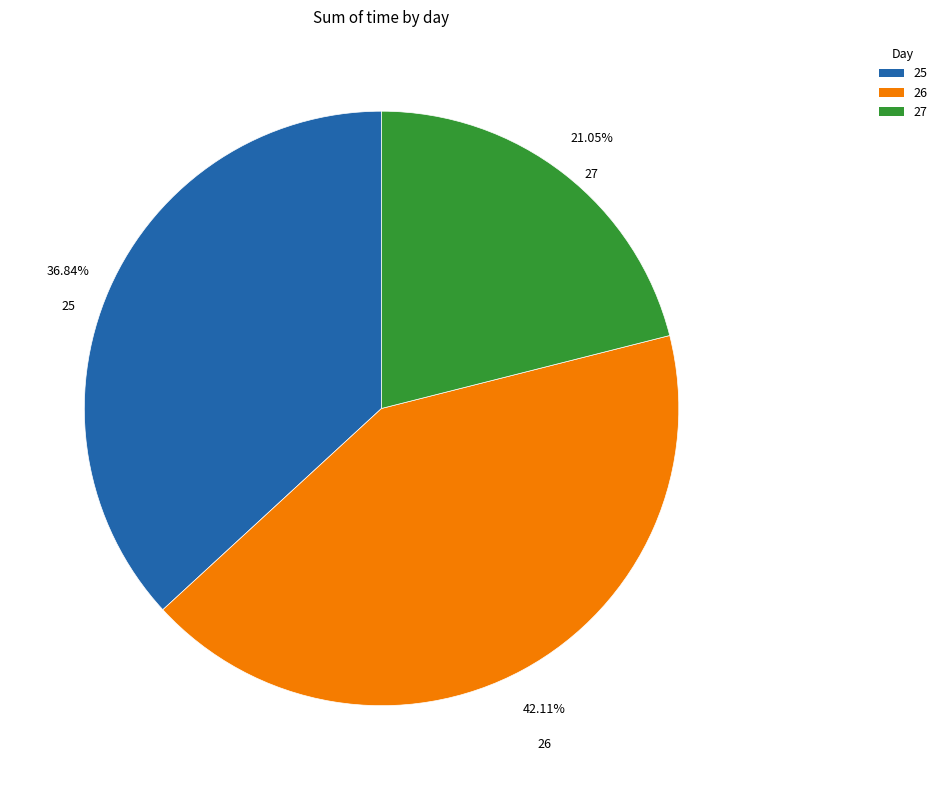

Which has a higher value, 26 or 27?

26